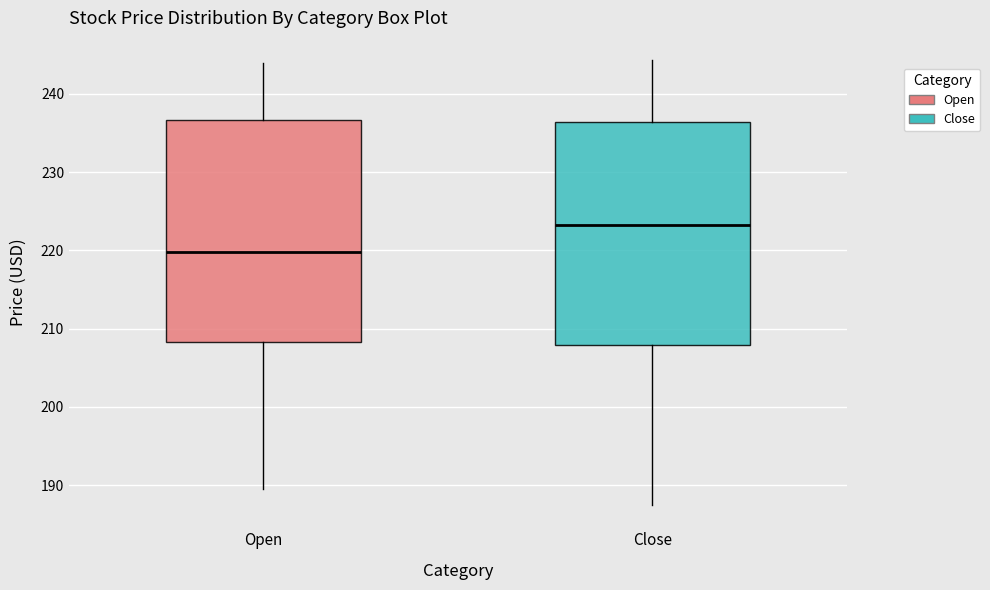

Which box's median line is the lowest?

Open